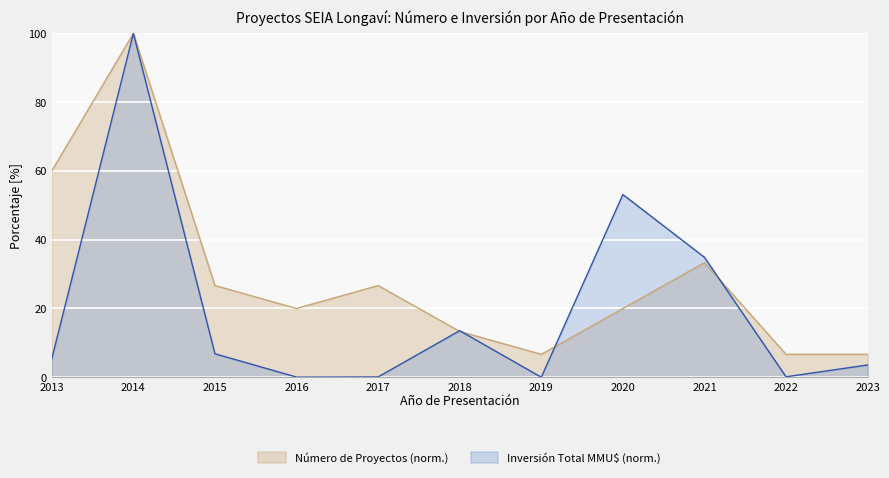

Which category has the highest value in the Número de Proyectos series?

2014